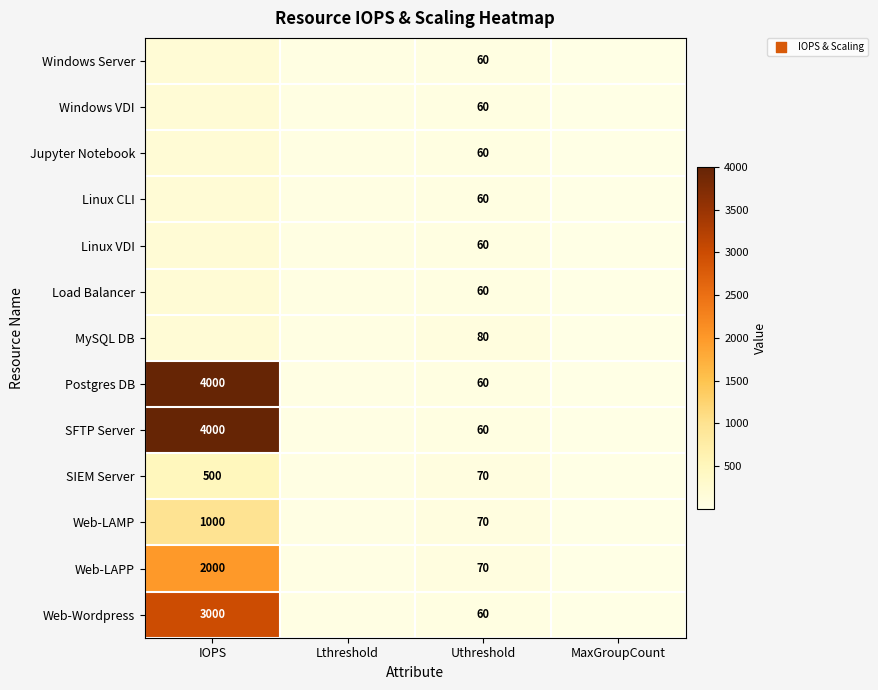

Between MaxGroupCount and Uthreshold, which is larger?

Uthreshold